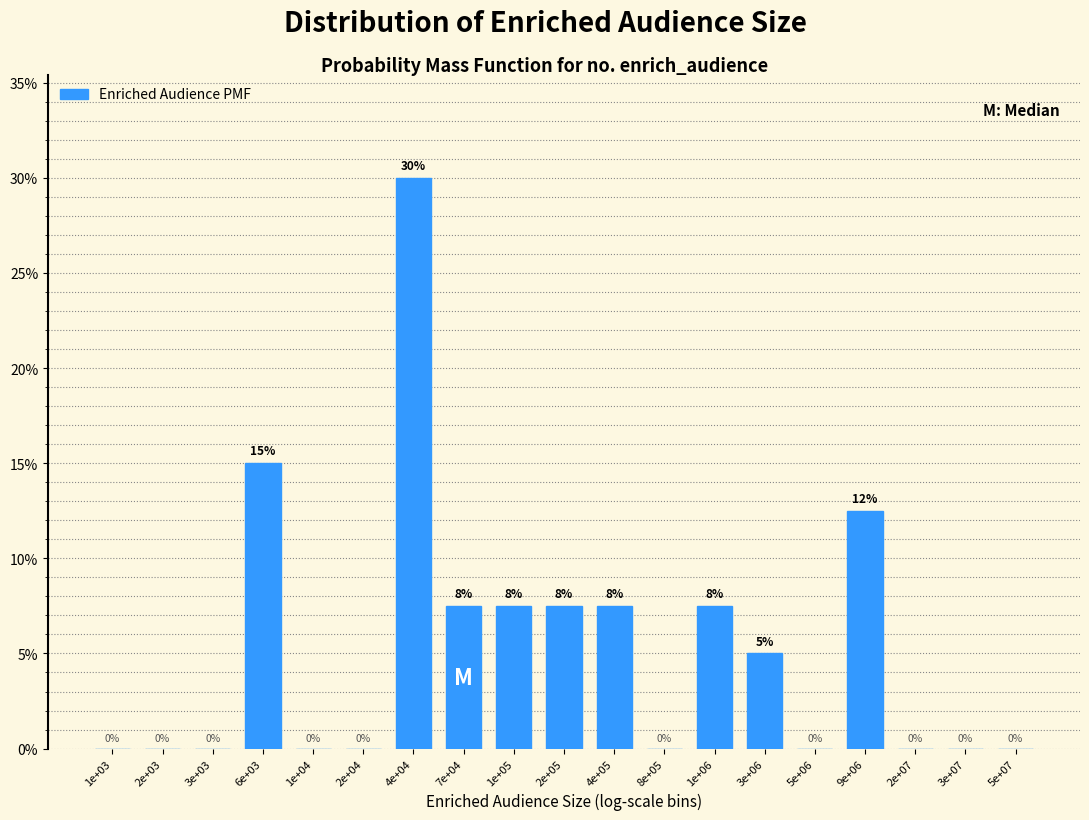

Which category has the highest value across all series?

4e+04